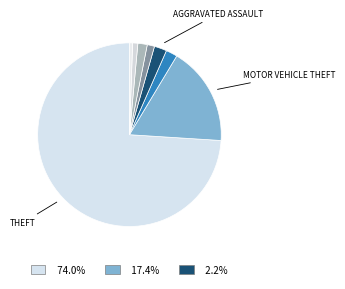

How many slices are in this pie chart?

8